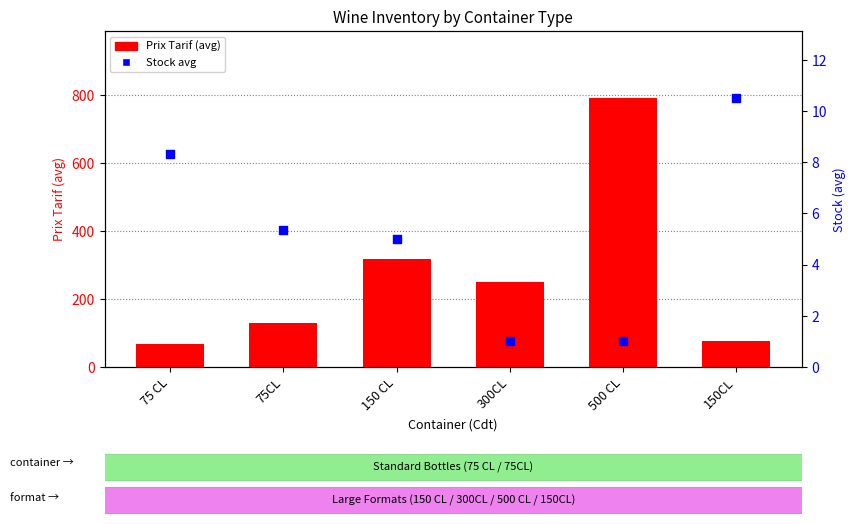

Is the value of Prix Tarif (avg) at 150CL greater than the value of Stock avg at 75CL?

Yes